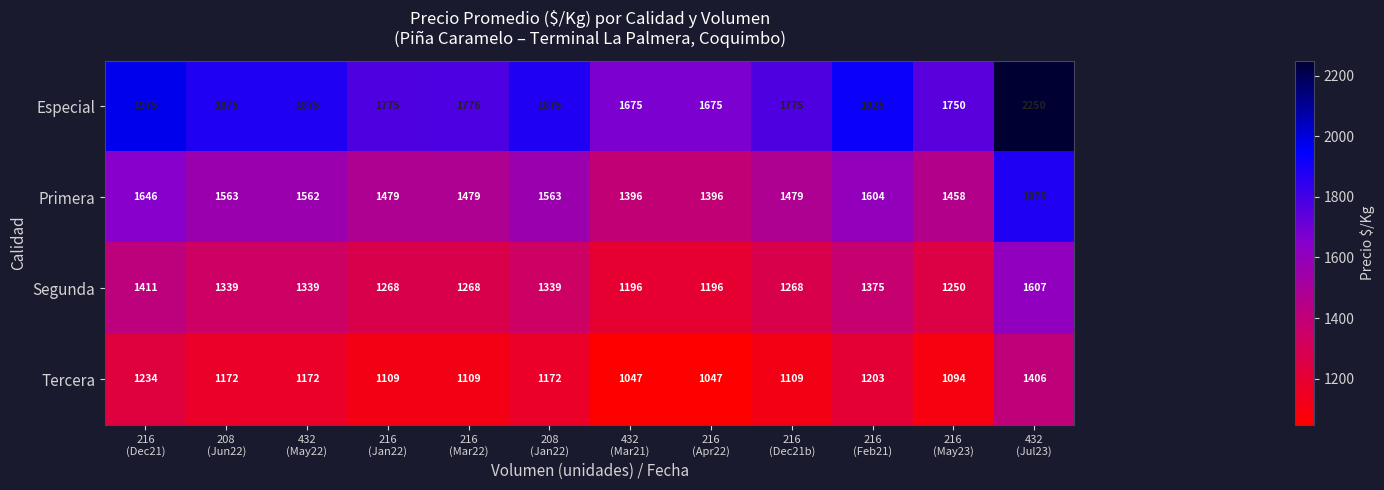

List the series in order of their peak value, highest first.

Especial, Primera, Segunda, Tercera